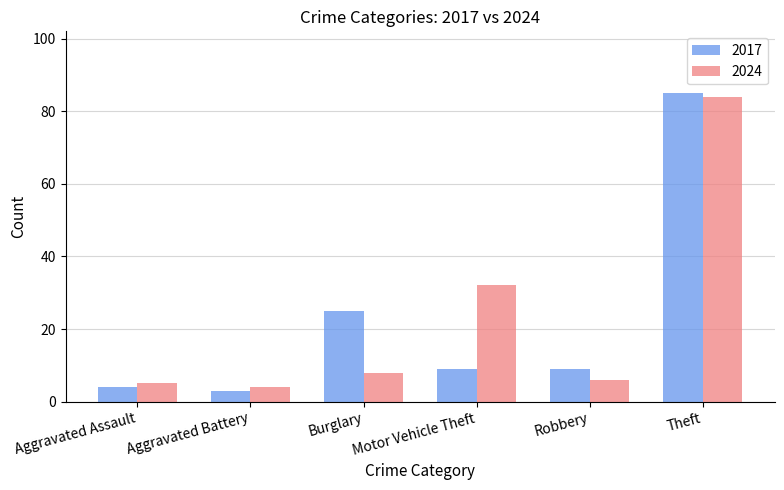

Is it true that 2024 equals 43 at Motor Vehicle Theft?

False